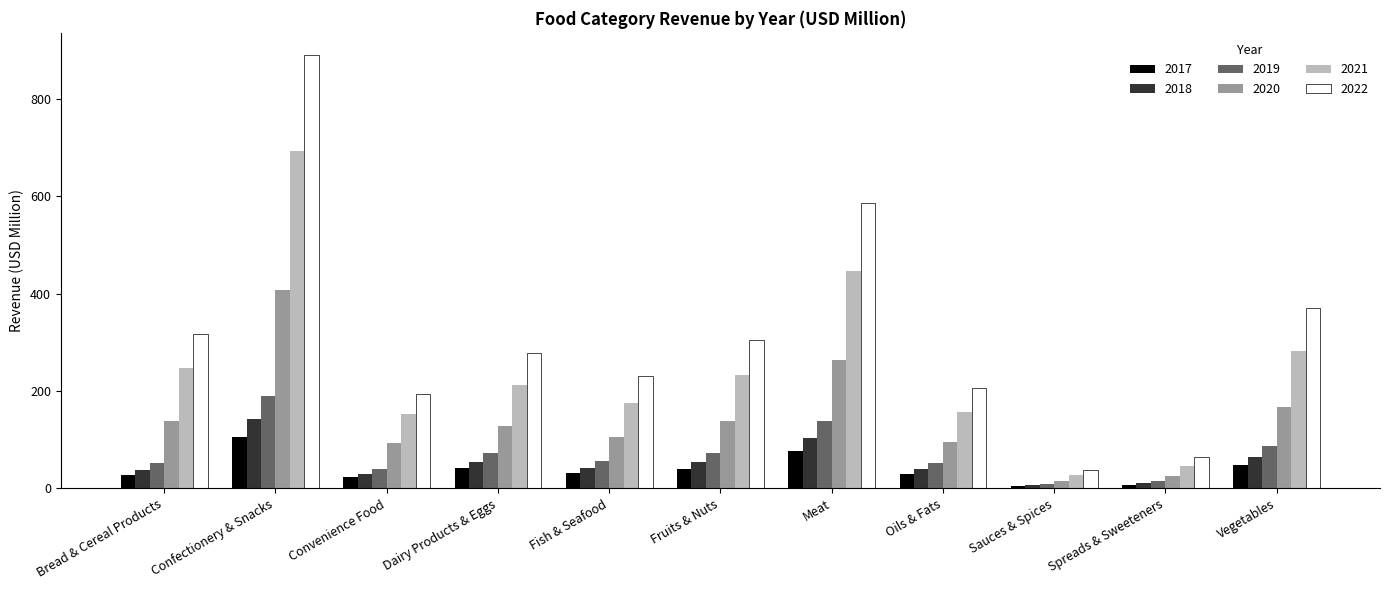

Which series has the largest range (max minus min)?

2022